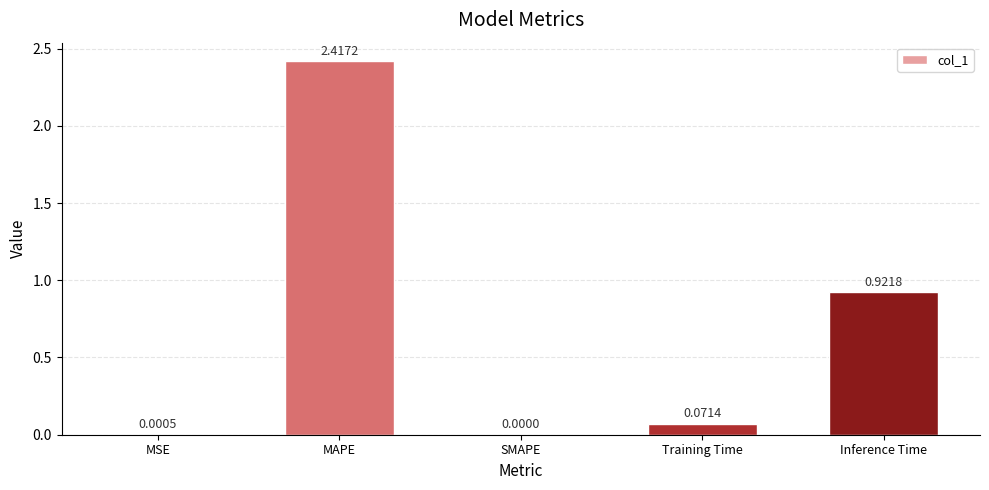

At which label is the value closest to 1?

Inference Time